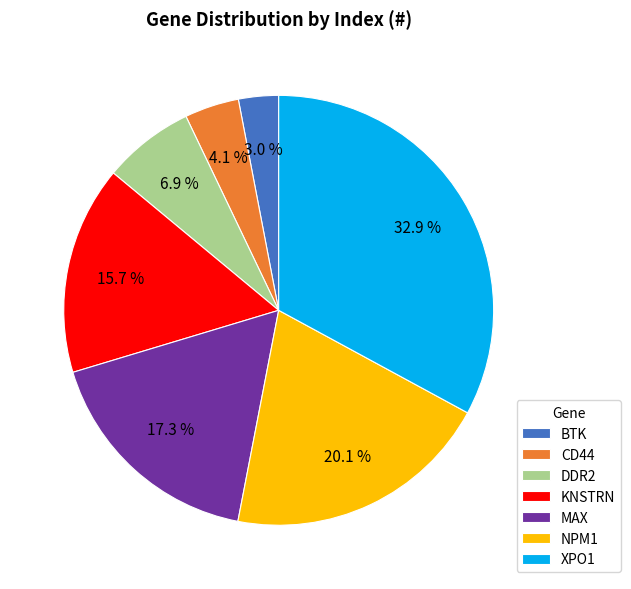

Is there a majority slice in this chart?

No